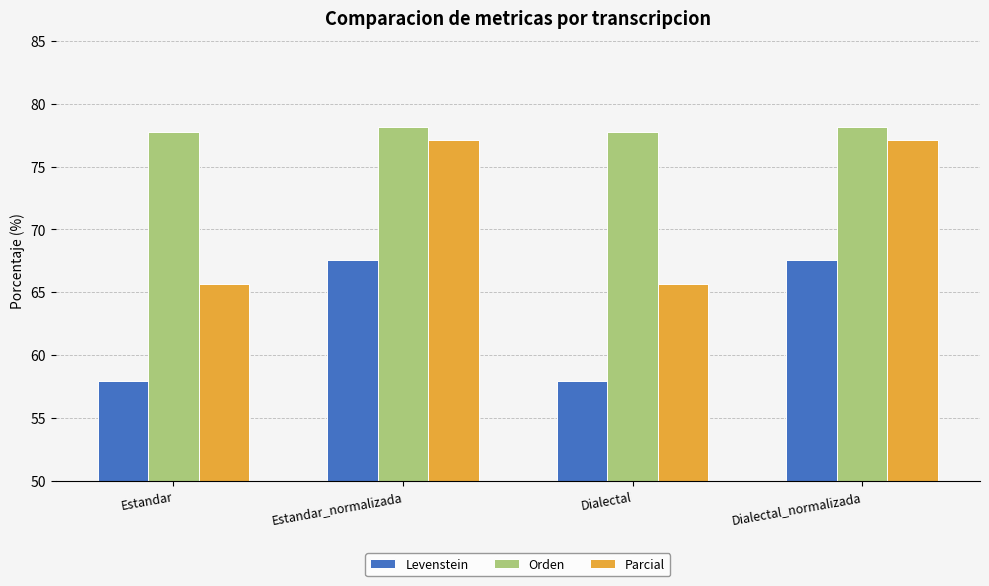

The Orden series shows 78.1 at Estandar_normalizada. True or false?

True